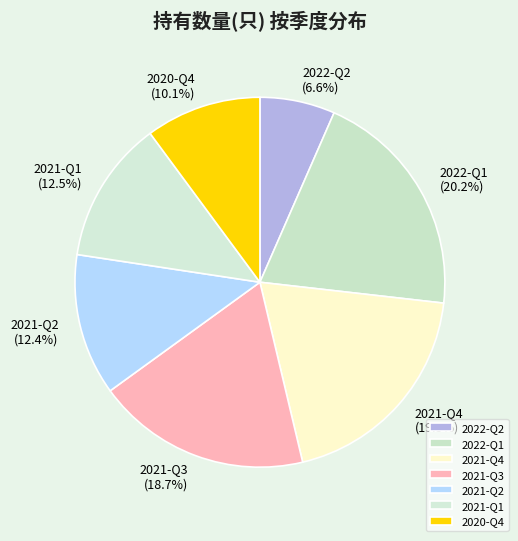

Which has a higher value, 2021-Q2 or 2022-Q1?

2022-Q1